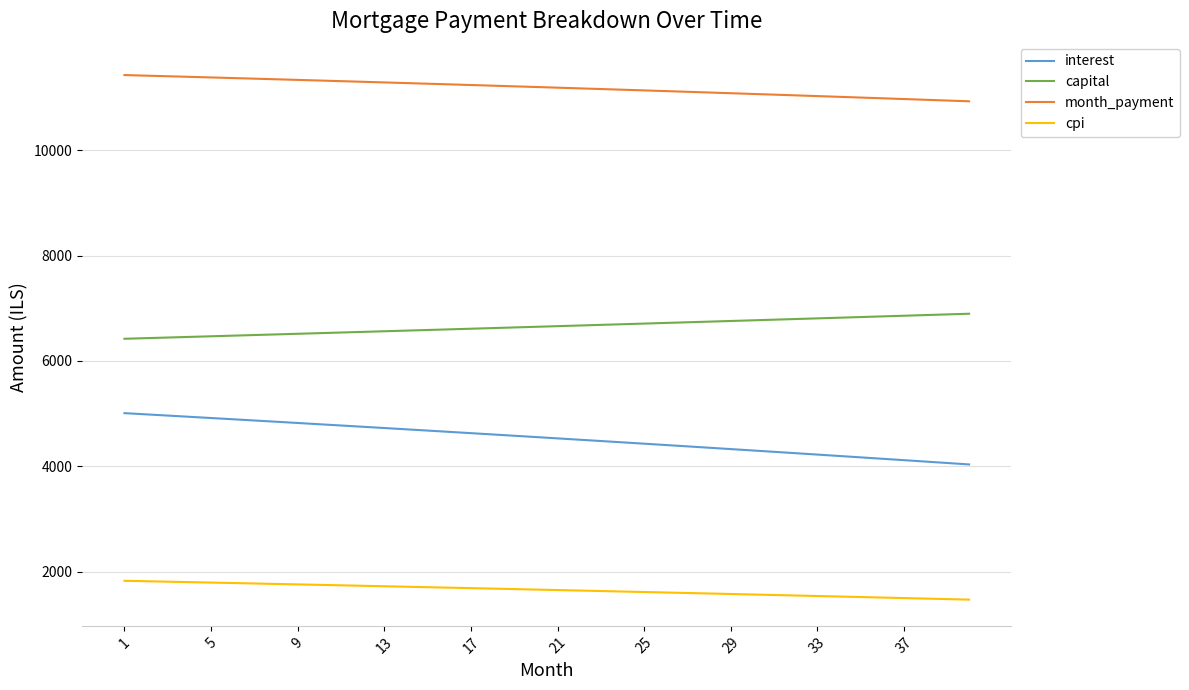

True or false: cpi and capital cross at least once.

False